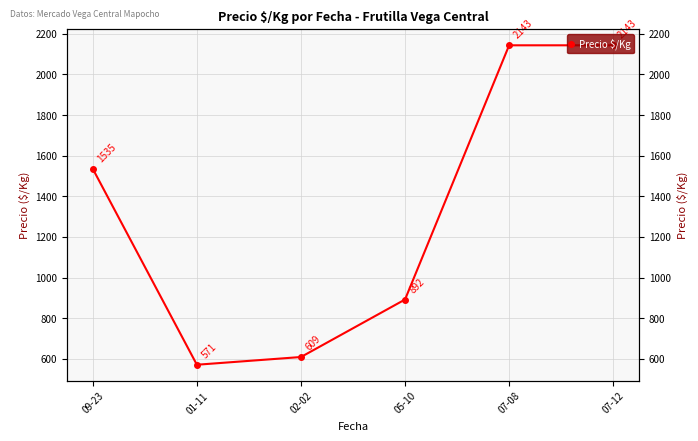

The chart shows a value of 1340 at 05-10. True or false?

False